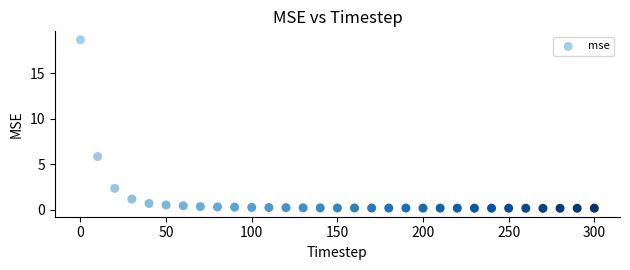

What is the range of X values (max minus min)?

300.0